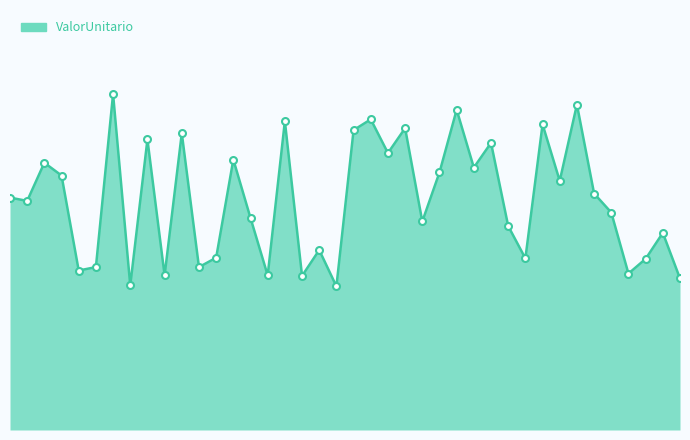

Does the chart have visible grid lines?

No